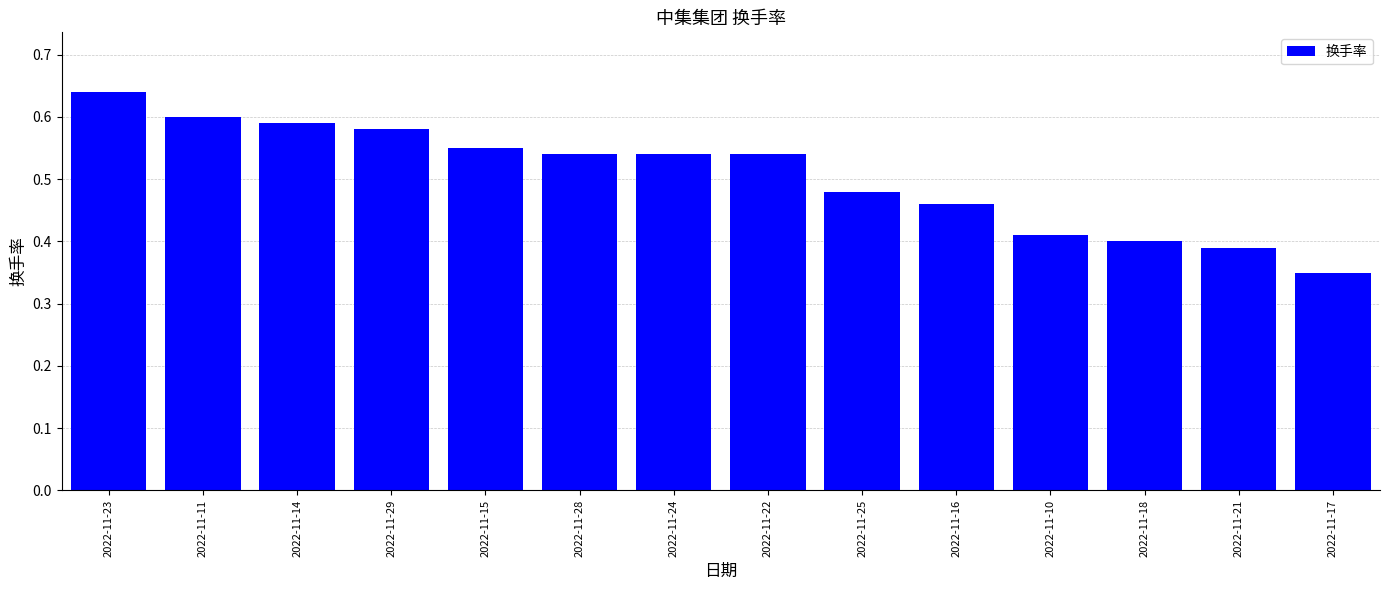

Are the bars grouped side by side (vs. stacked)?

No